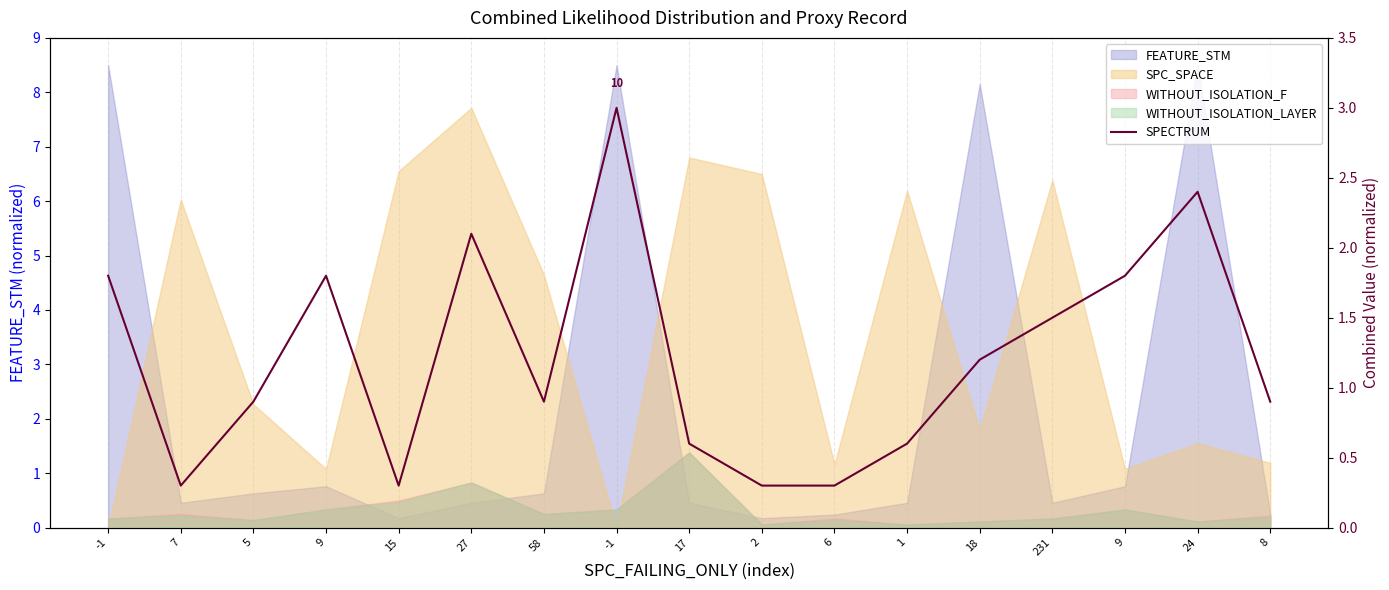

At which category does the data reach its first local valley?

7